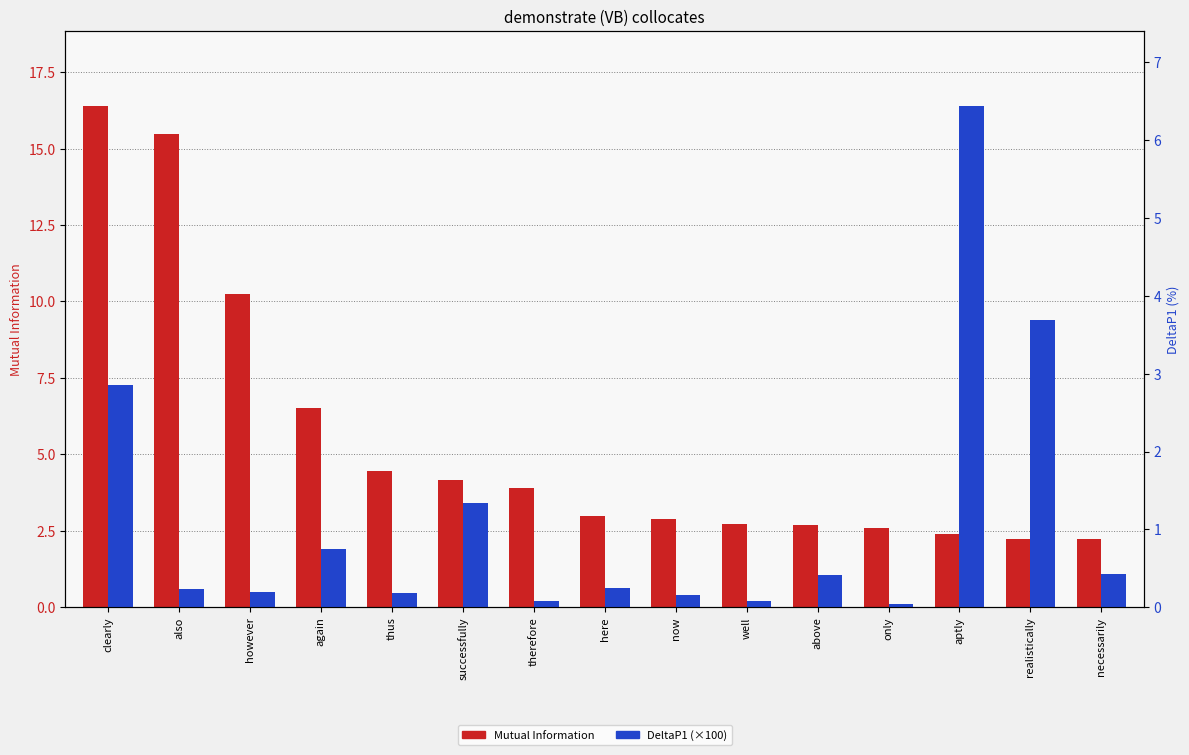

Reading left to right, list all the values displayed in this chart.

Mutual Information: clearly=16.4	also=15.5	however=10.2	again=6.5	thus=4.4	successfully=4.2	therefore=3.9	here=3.0	now=2.9	well=2.7	above=2.7	only=2.6	aptly=2.4	realistically=2.2	necessarily=2.2
DeltaP1 (×100): clearly=2.9	also=0.2	however=0.2	again=0.8	thus=0.2	successfully=1.3	therefore=0.1	here=0.2	now=0.2	well=0.1	above=0.4	only=0.0	aptly=6.4	realistically=3.7	necessarily=0.4